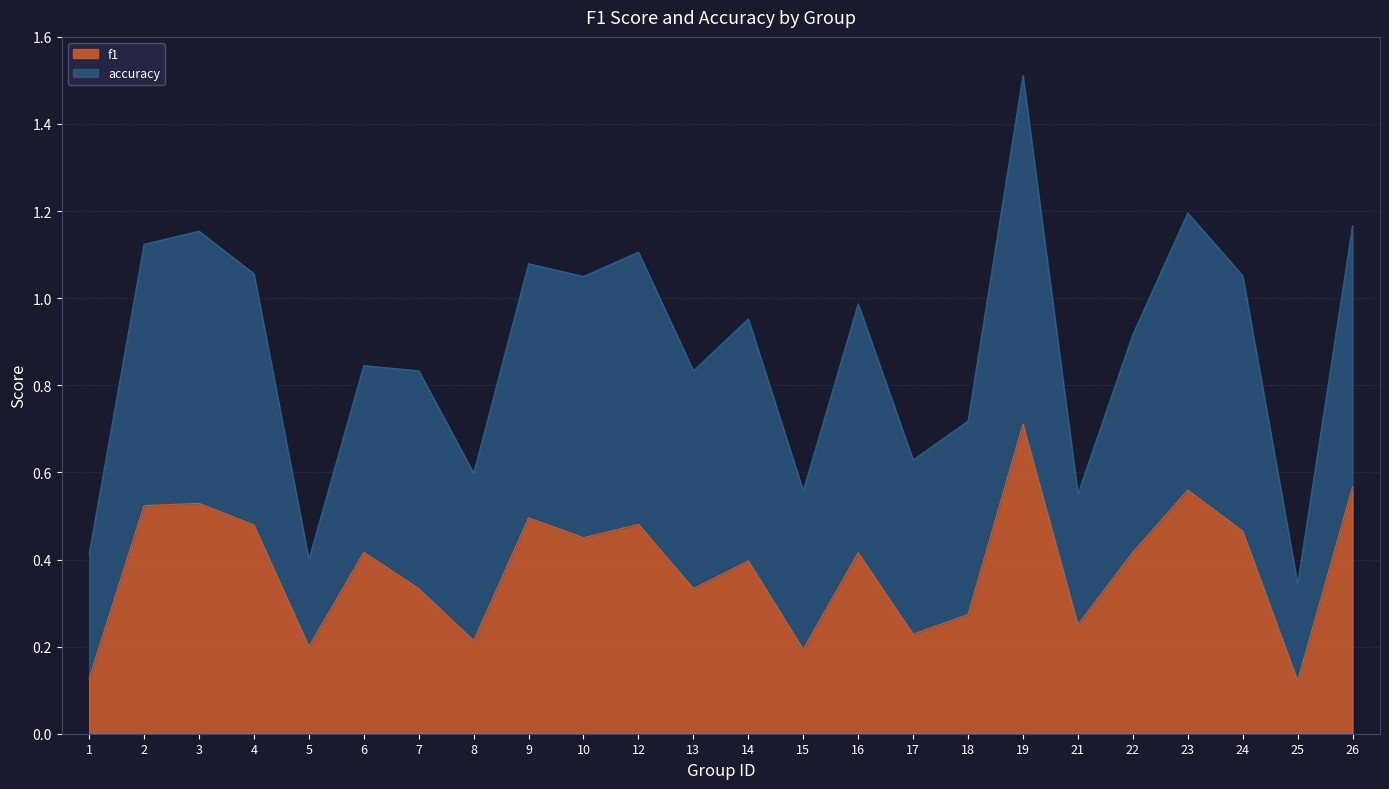

Which series has the largest range (max minus min)?

accuracy